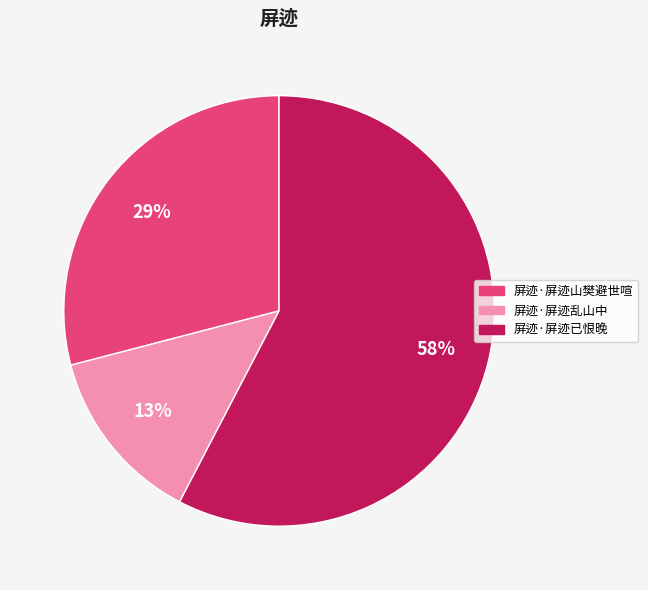

True or false: 屏迹·屏迹乱山中 accounts for 13% of the total.

True